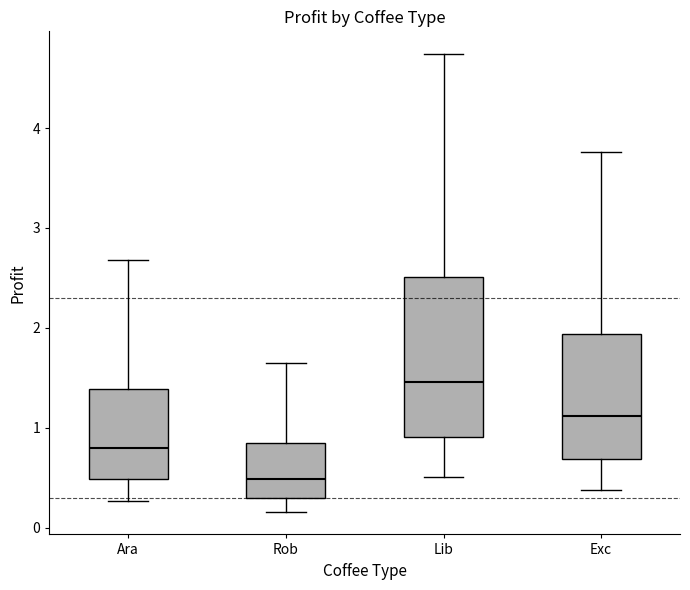

Comparing the boxes themselves (not the whiskers), which one is the tallest?

Lib